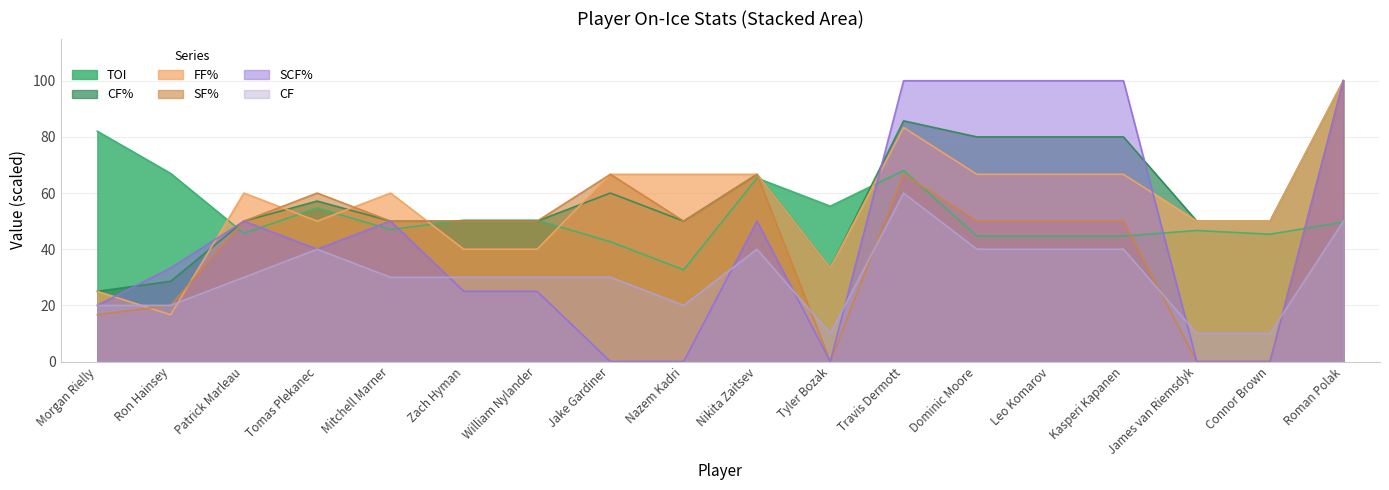

What is the spread (max minus min) of values at Nikita Zaitsev?

26.7